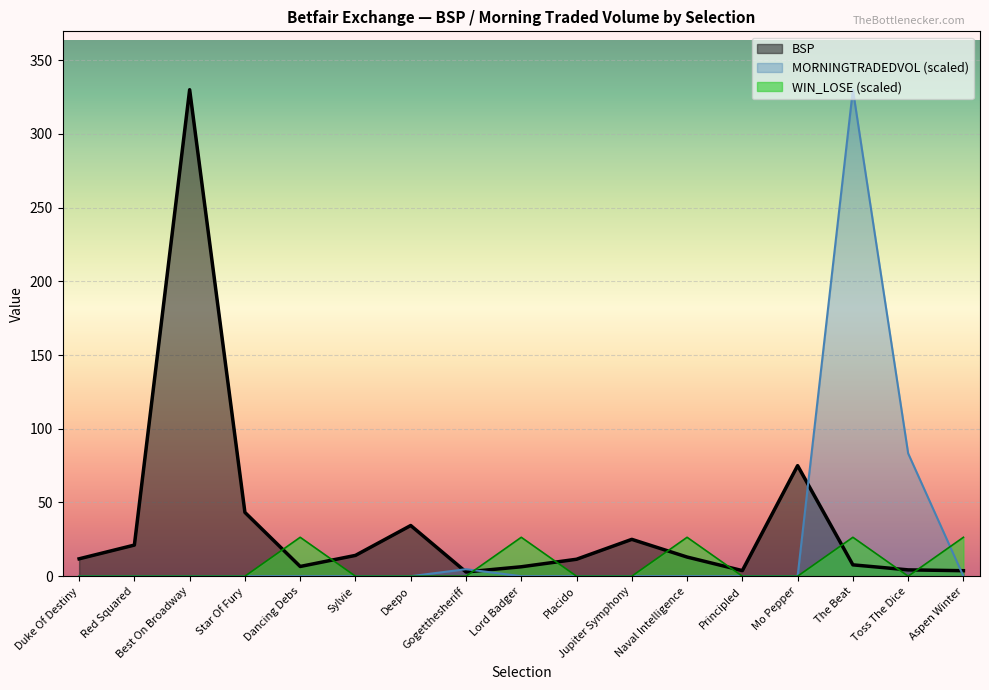

What position from the right is Placido?

8